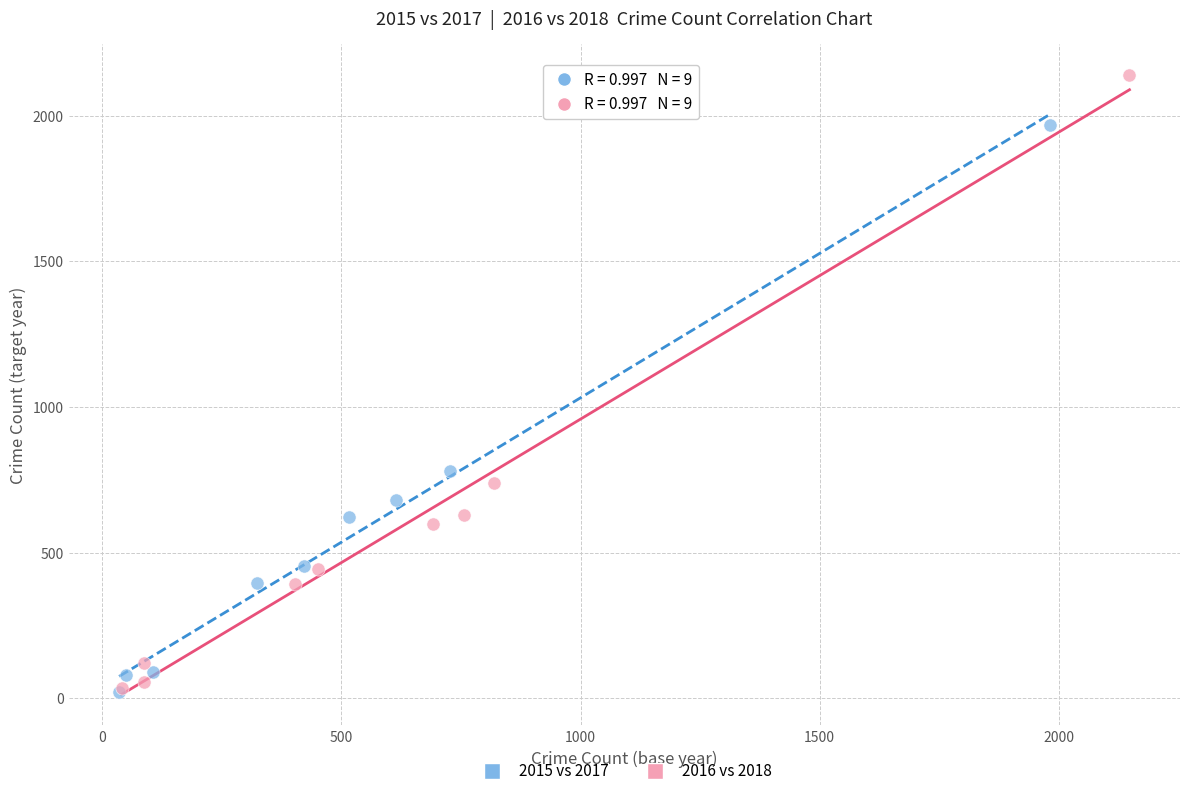

Which series has the largest Y range (max minus min)?

2016 vs 2018